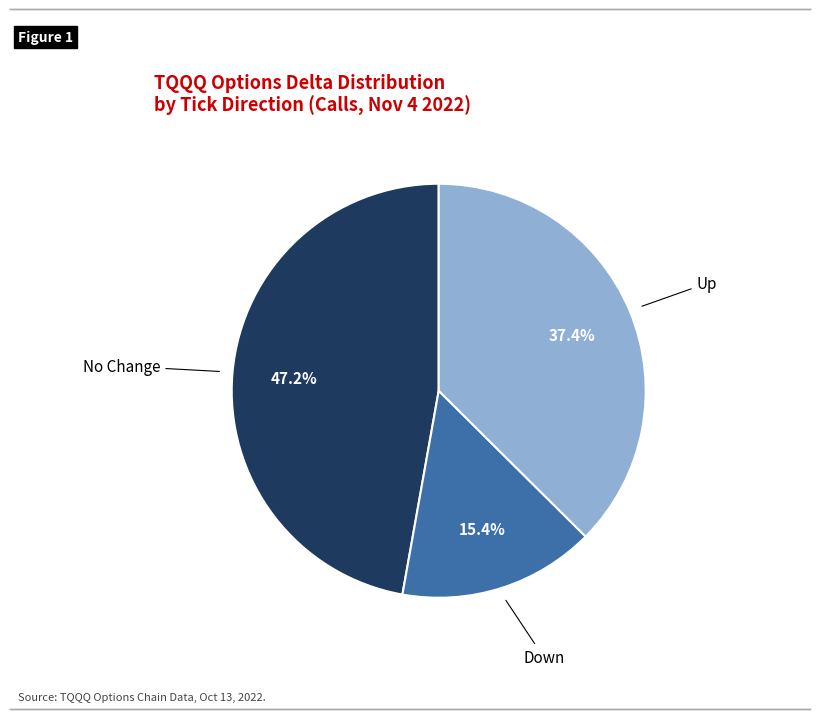

How many slices are in this pie chart?

3